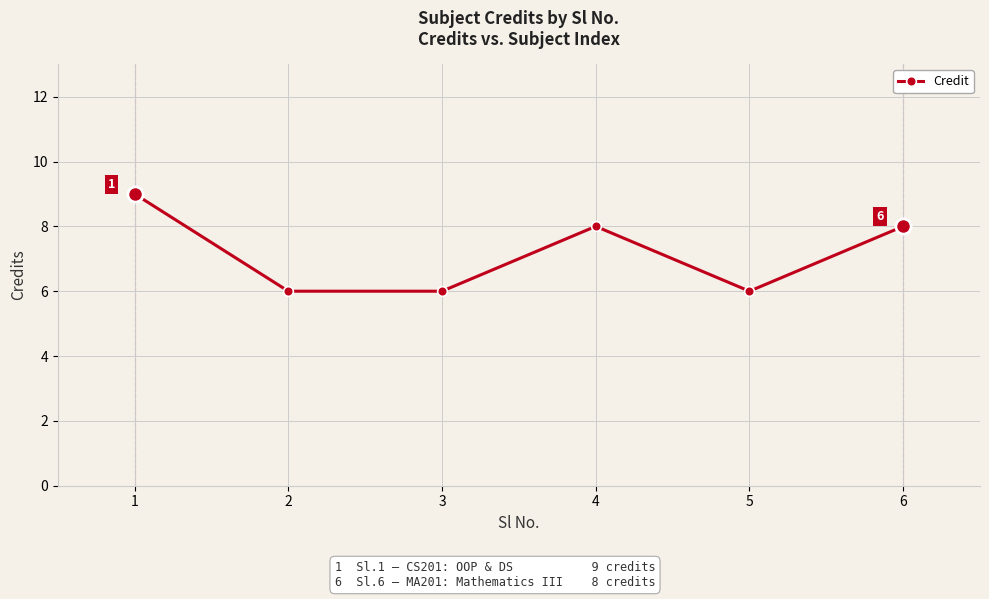

What is the difference between the maximum and second lowest values?

3